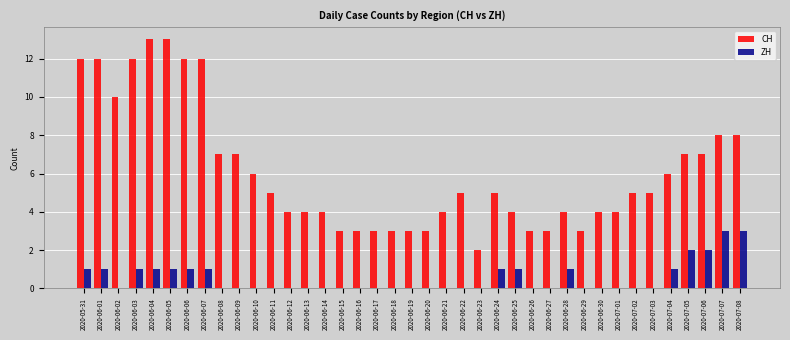

The value of CH at 2020-06-20 is 3. True or false?

True